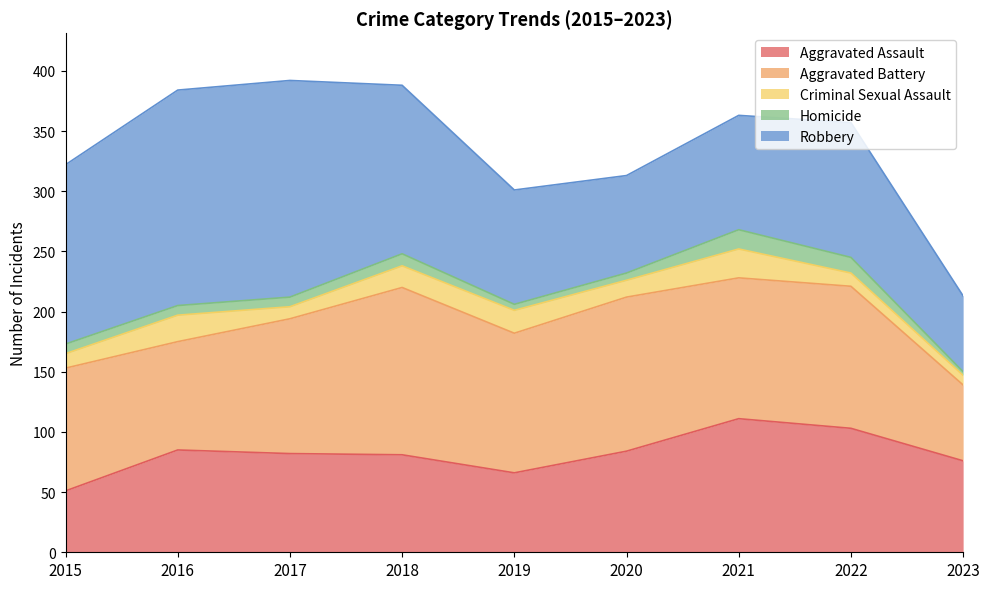

True or false: Robbery and Homicide cross at least once.

False